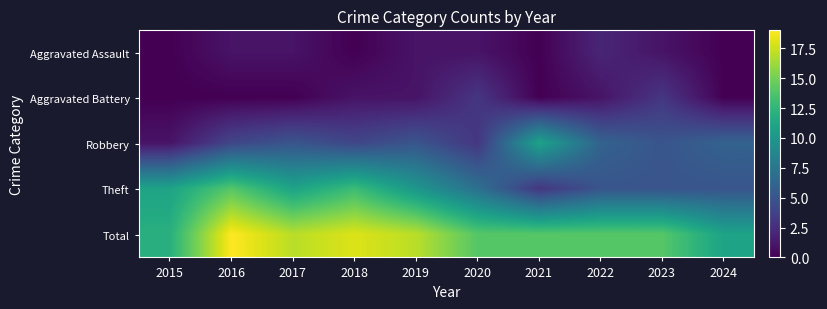

What is the spread (max minus min) of values at 2023?

13